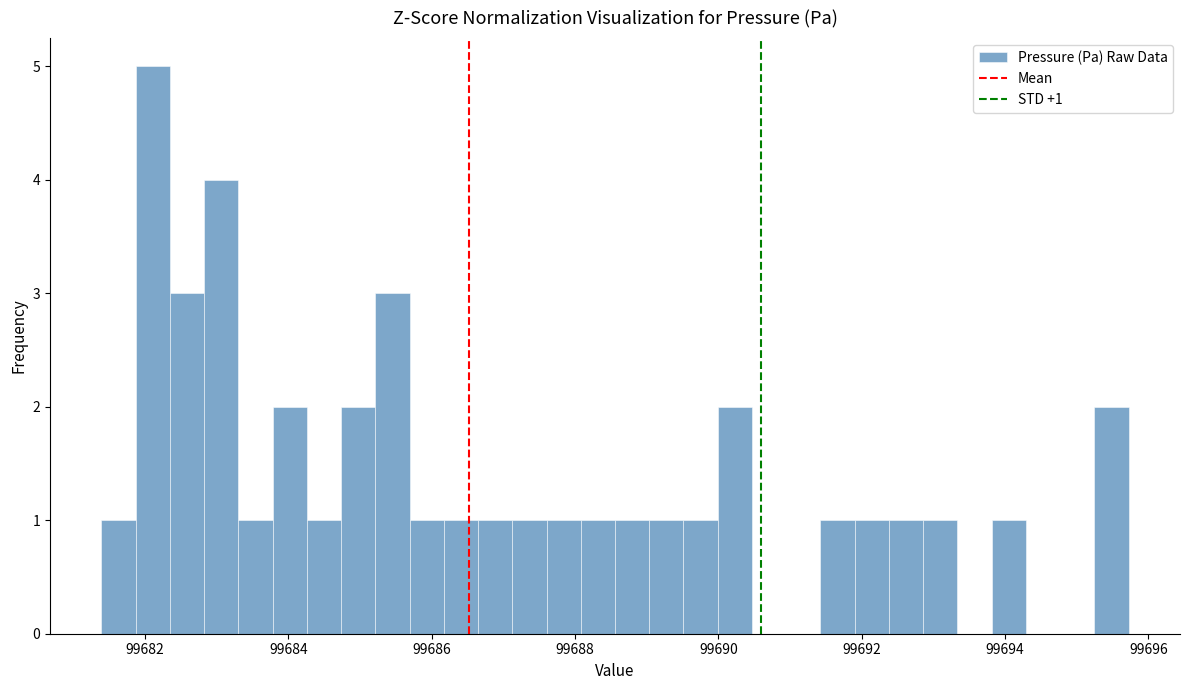

Read against the x-axis, roughly where is the centre of the tallest bar?

99682.2